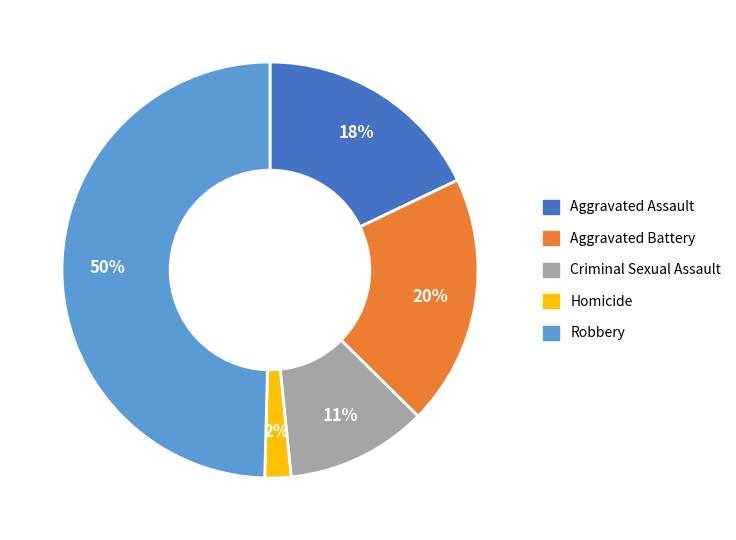

Between Aggravated Assault and Homicide, which is larger?

Aggravated Assault